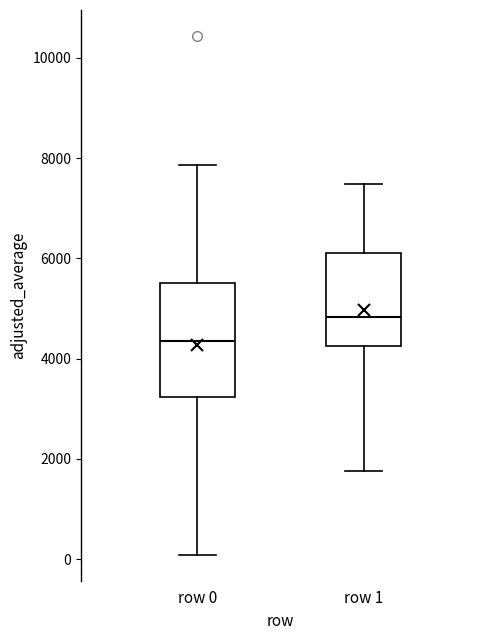

Which box has the highest median line?

row 1